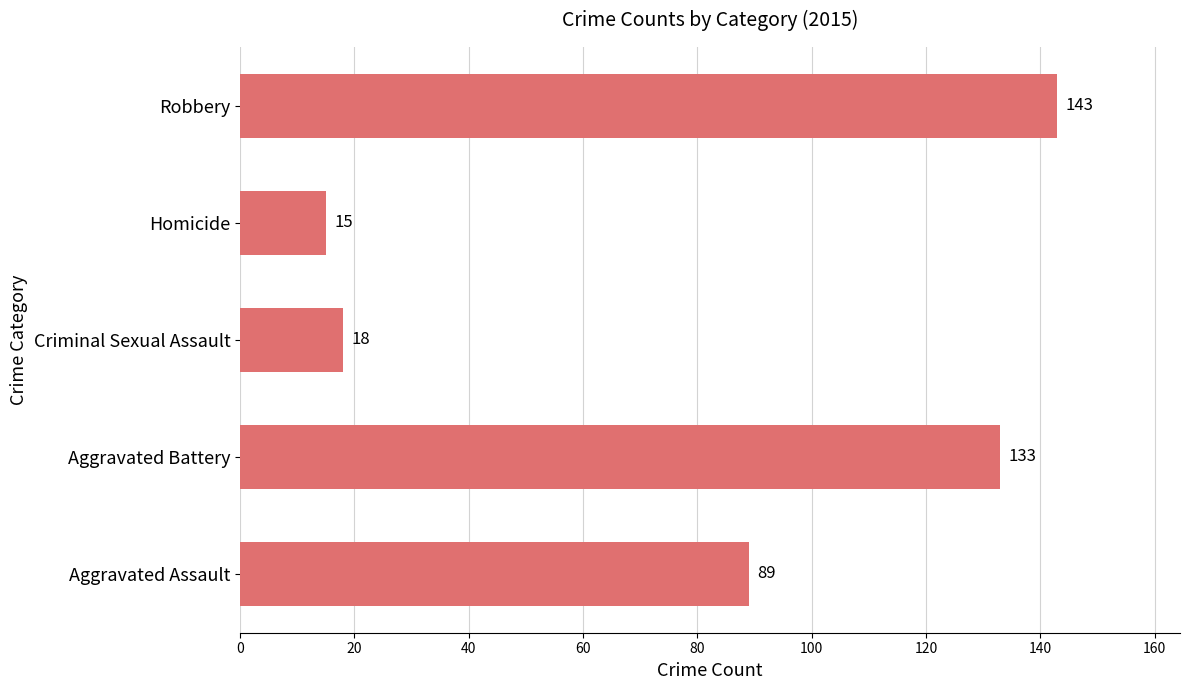

Rank the categories by value from lowest to highest.

Homicide, Criminal Sexual Assault, Aggravated Assault, Aggravated Battery, Robbery